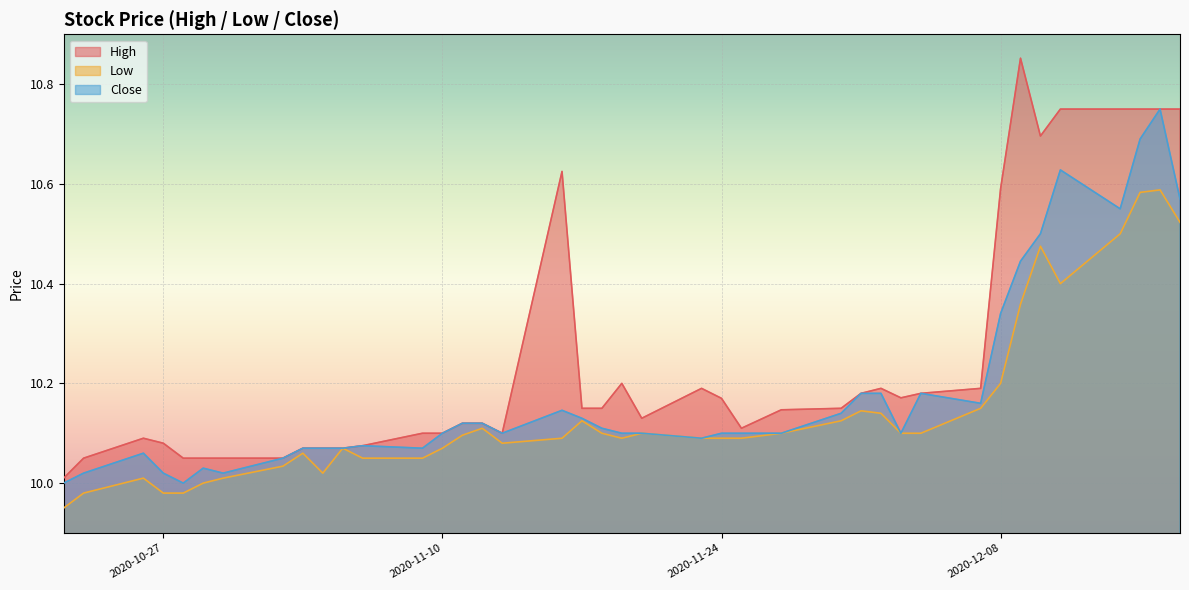

The Low series shows 10.4 at 2020-12-11. True or false?

True